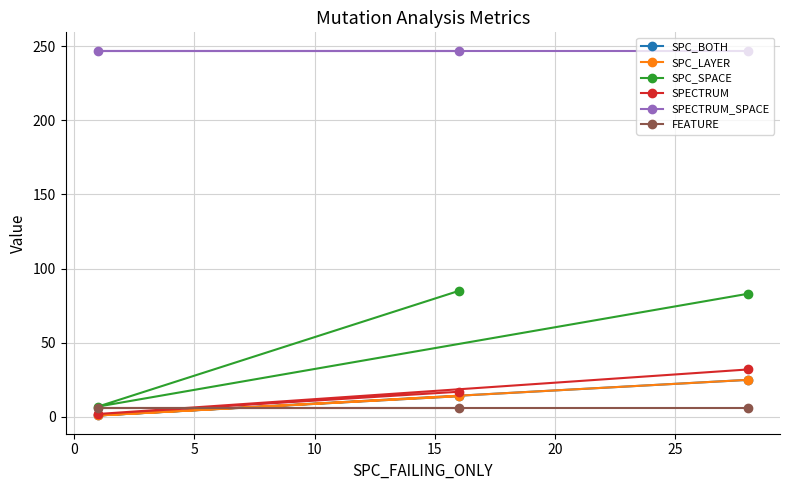

True or false: FEATURE has a value of 2 at 0.

False